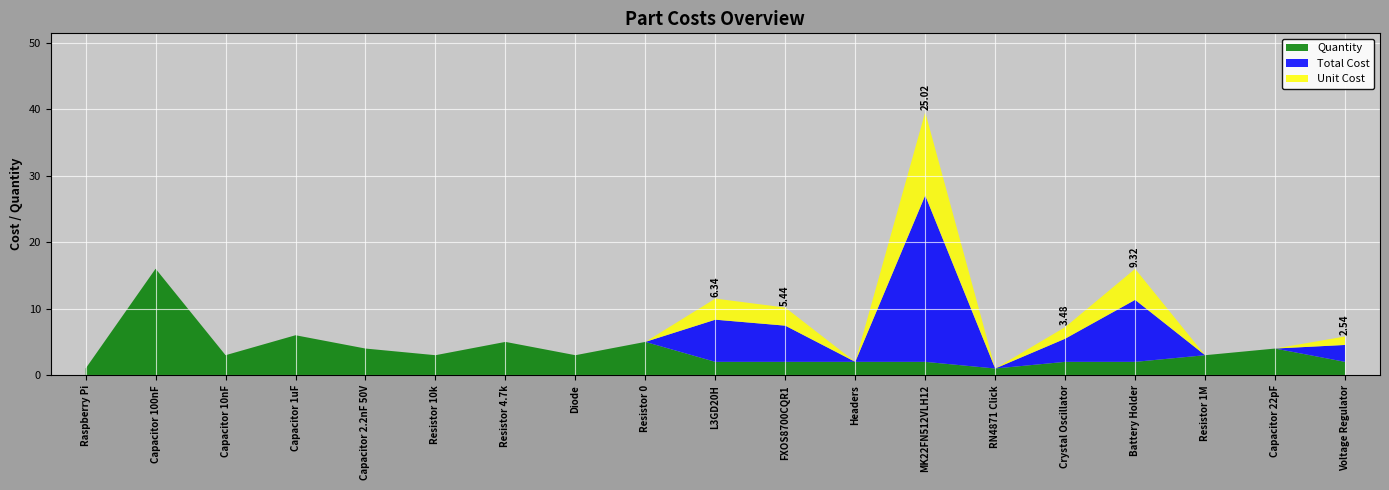

Reading right to left, transcribe all the data shown in this chart.

Total Cost: 2.5	0.0	0.0	9.3	3.5	0.0	25.0	0.0	5.4	6.3	0.0	0.0	0.0	0.0	0.0	0.0	0.0	0.0	0.0
Unit Cost: 1.3	0.0	0.0	4.7	1.7	0.0	12.5	0.0	2.7	3.2	0.0	0.0	0.0	0.0	0.0	0.0	0.0	0.0	0.0
Quantity: 2.0	4.0	3.0	2.0	2.0	1.0	2.0	2.0	2.0	2.0	5.0	3.0	5.0	3.0	4.0	6.0	3.0	16.0	1.0